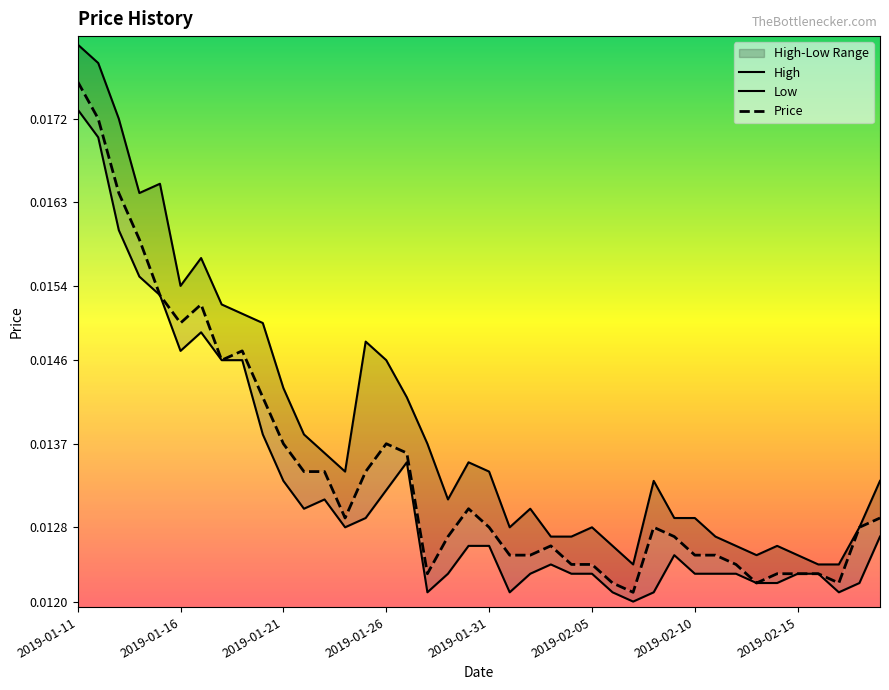

In Price, how many points are higher than both neighbors (excluding endpoints)?

6